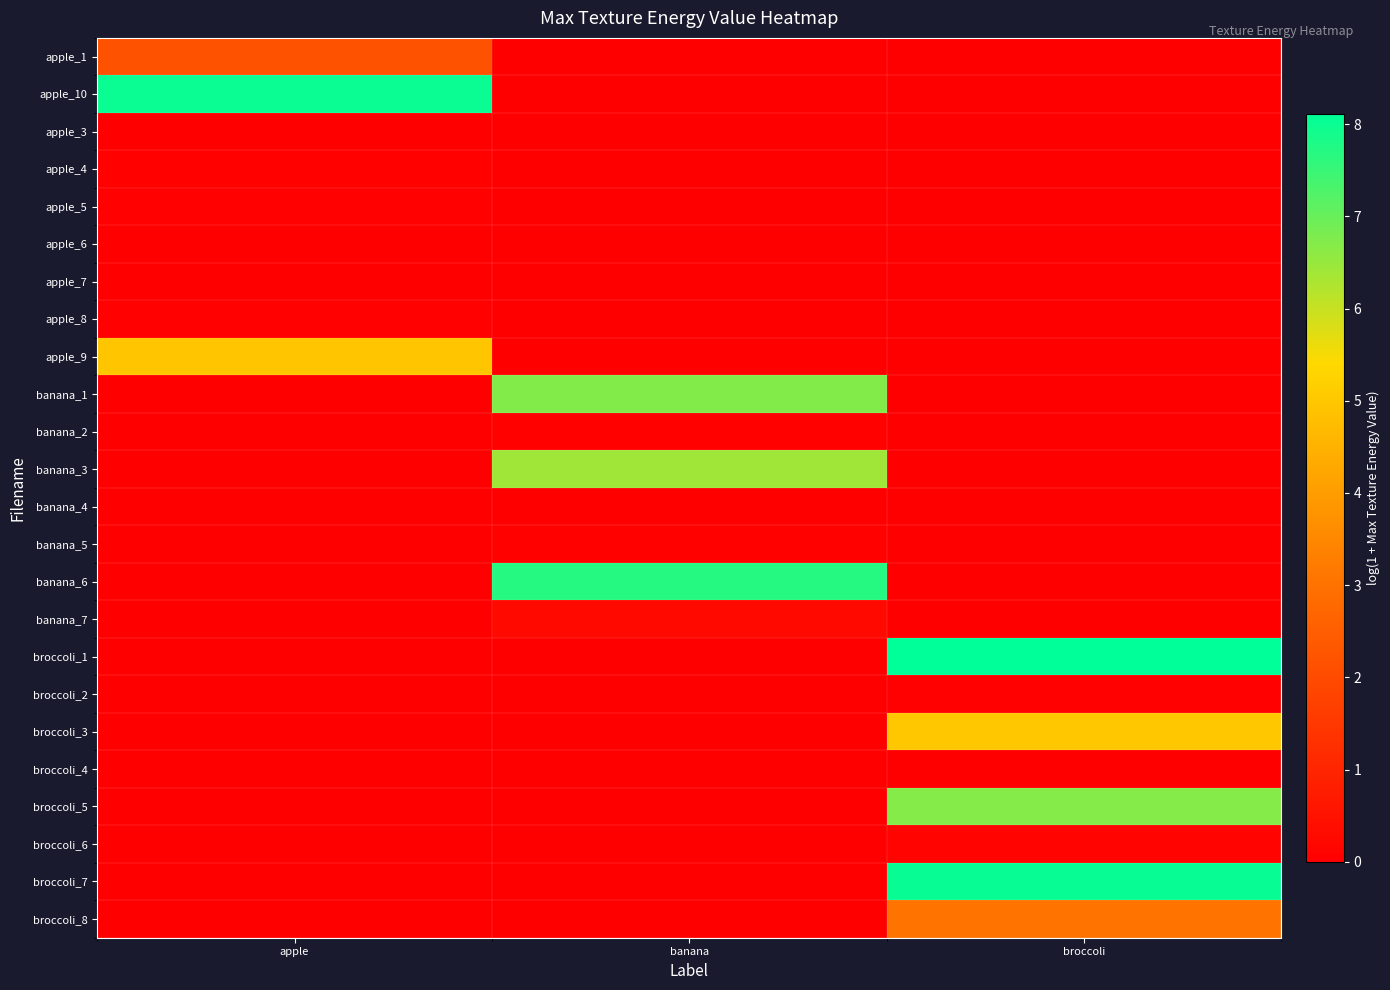

Which series has the largest total across all categories?

broccoli_1